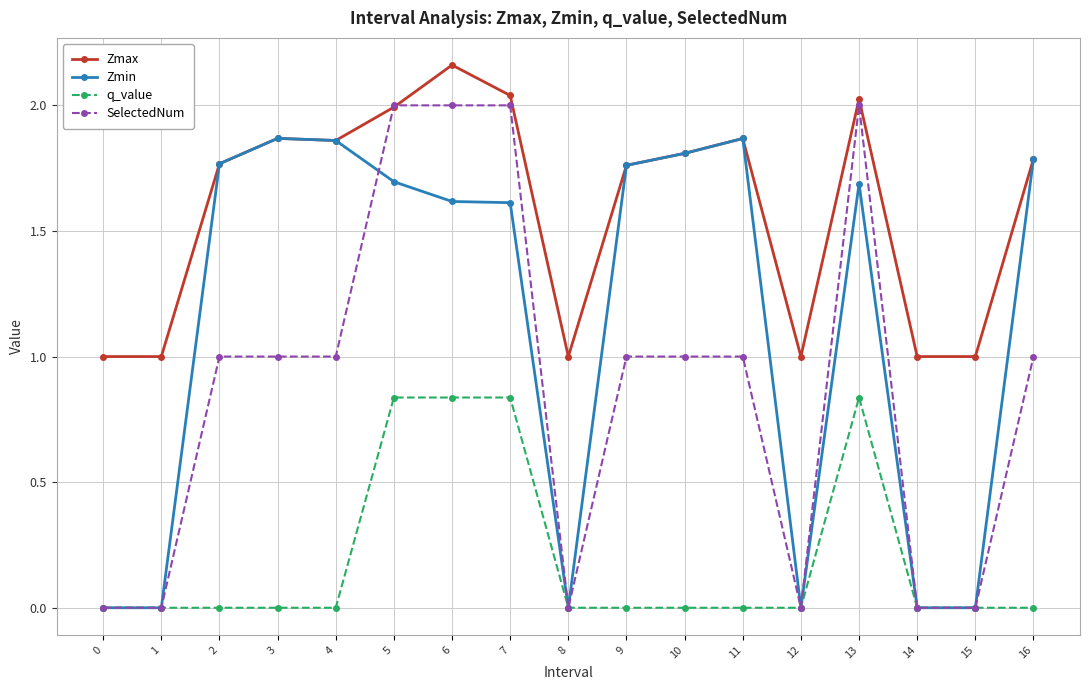

What is the value of the Zmax point at the 13th from the left?

1.0